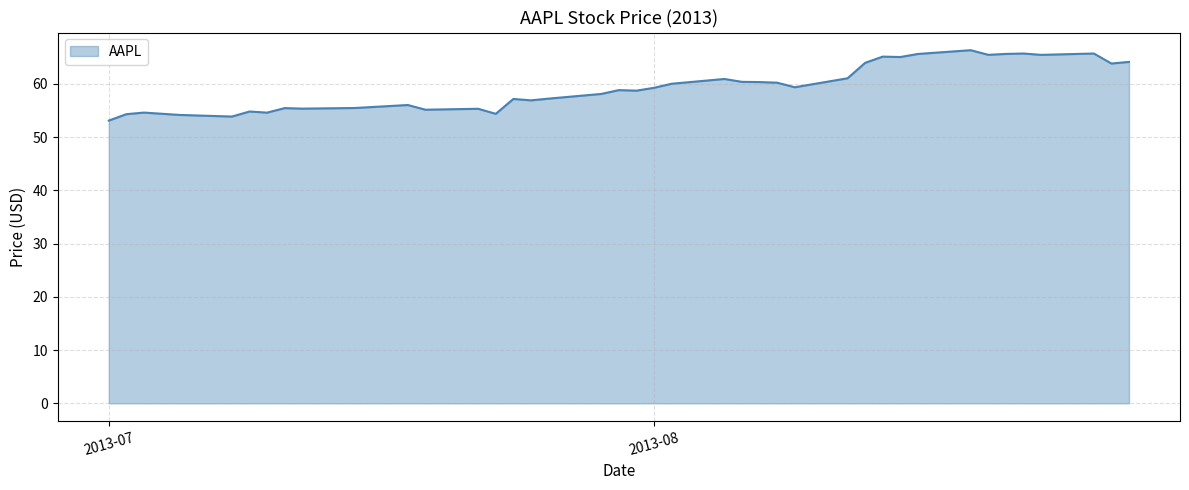

Count the number of categories in the chart.

40